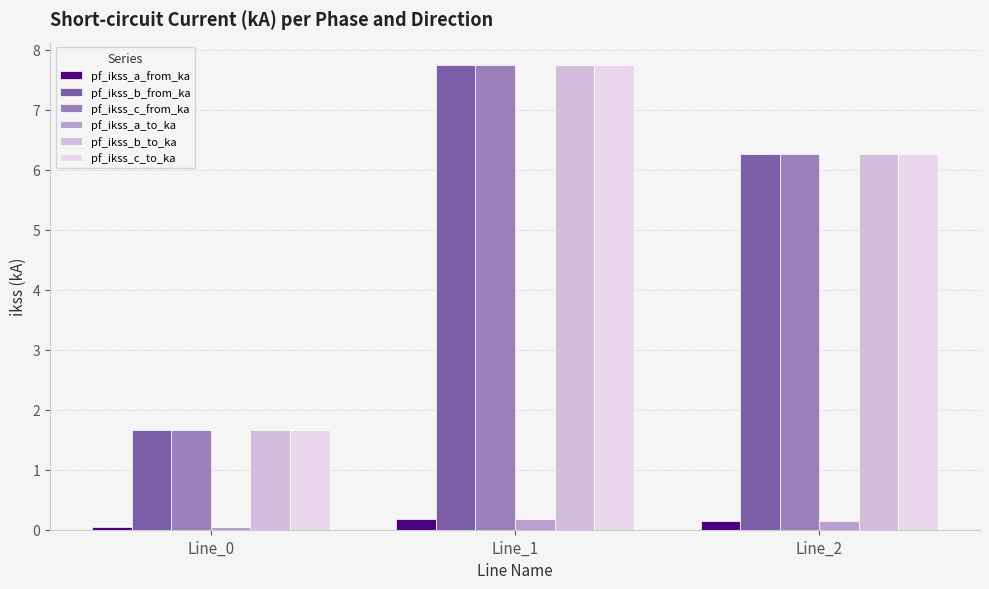

What is the total value across all series at Line_1?

31.3